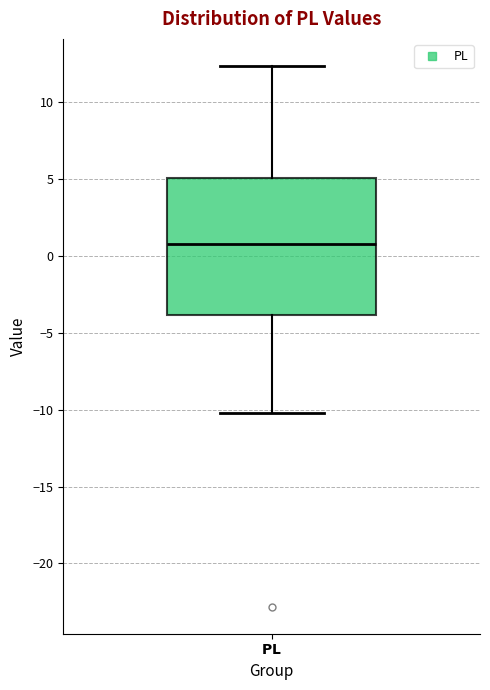

Transcribe this box plot: give where the median line is, the range the box spans, and where the two whiskers end, as read against the y-axis. The values are not printed on the chart, so give them approximately, as read against the axis.

median 1.0, box -4.0 to 5.0, whiskers -10.0 to 12.5